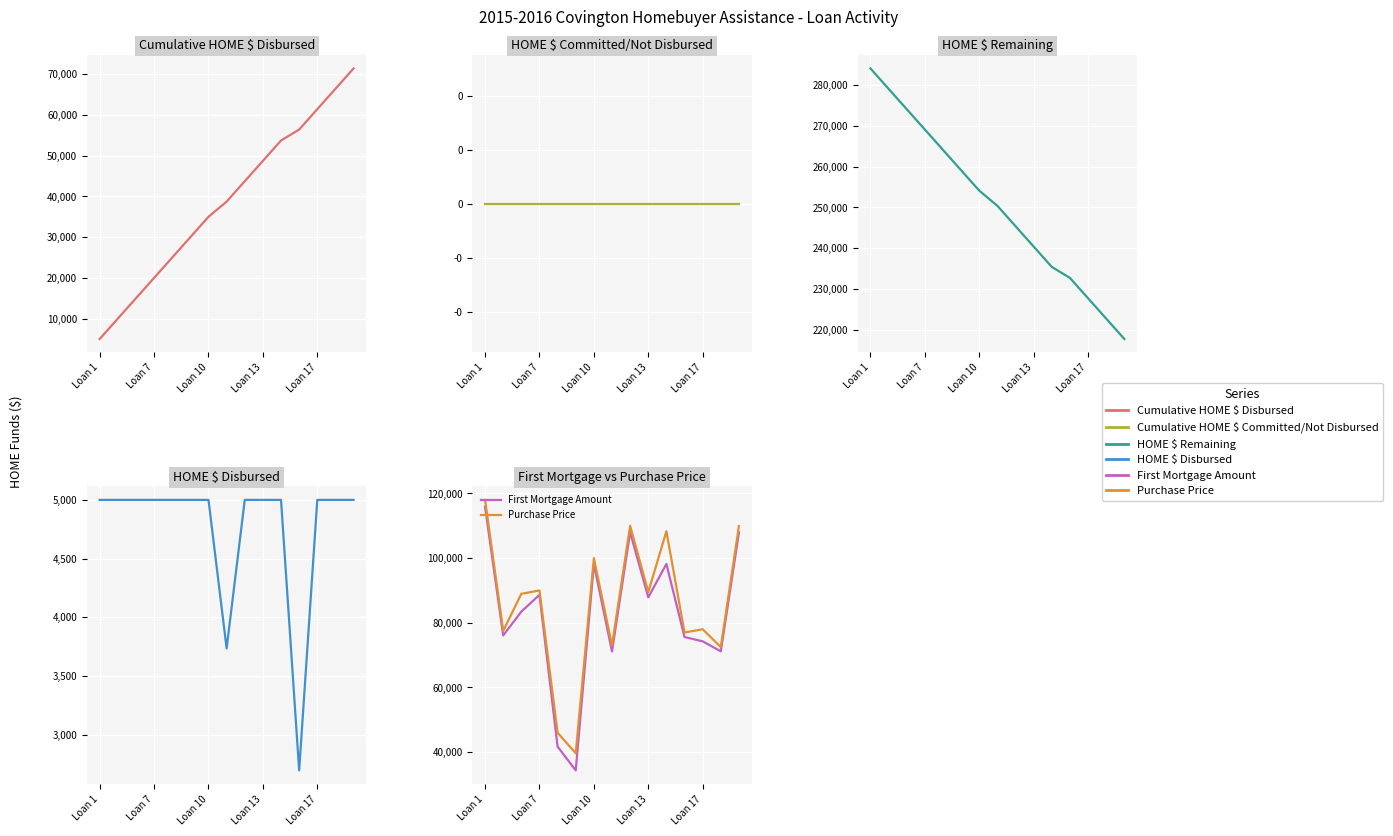

True or false: Cumulative HOME $ Disbursed and Purchase Price intersect in this chart.

False